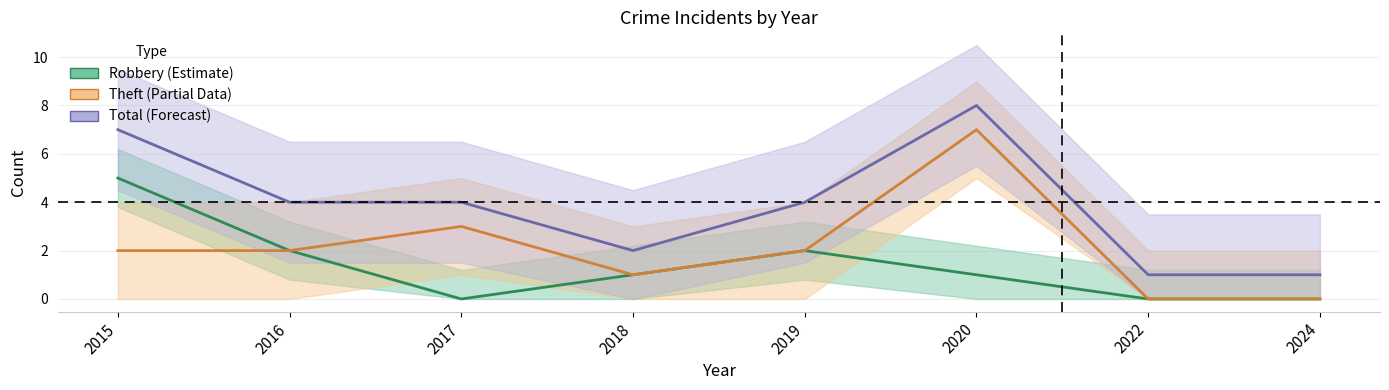

What is the difference between the Total values at 2022 and 2016?

3